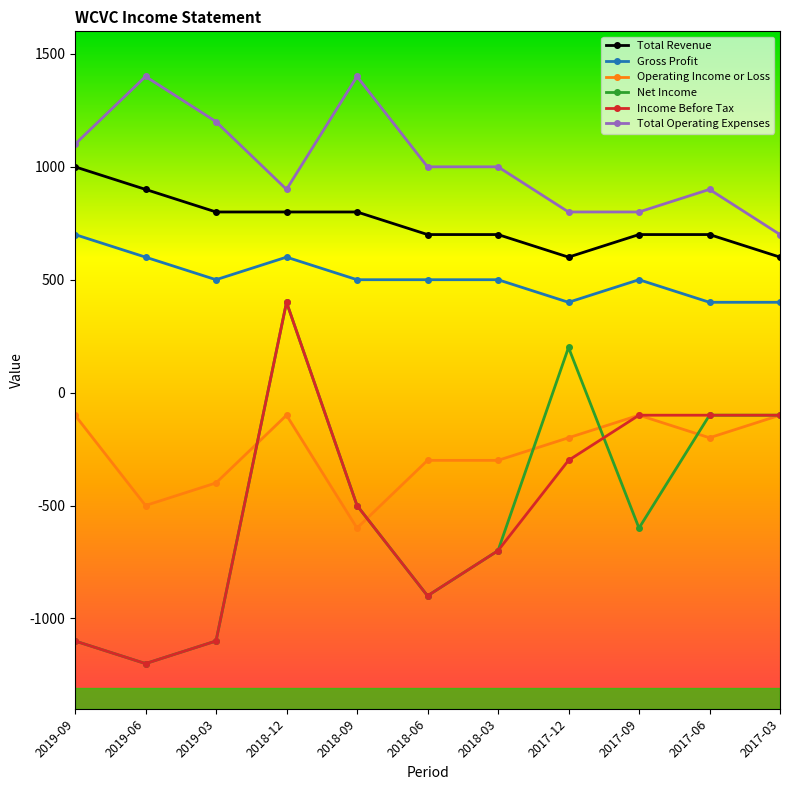

True or false: Total Operating Expenses has more than 1 interior local peaks.

True